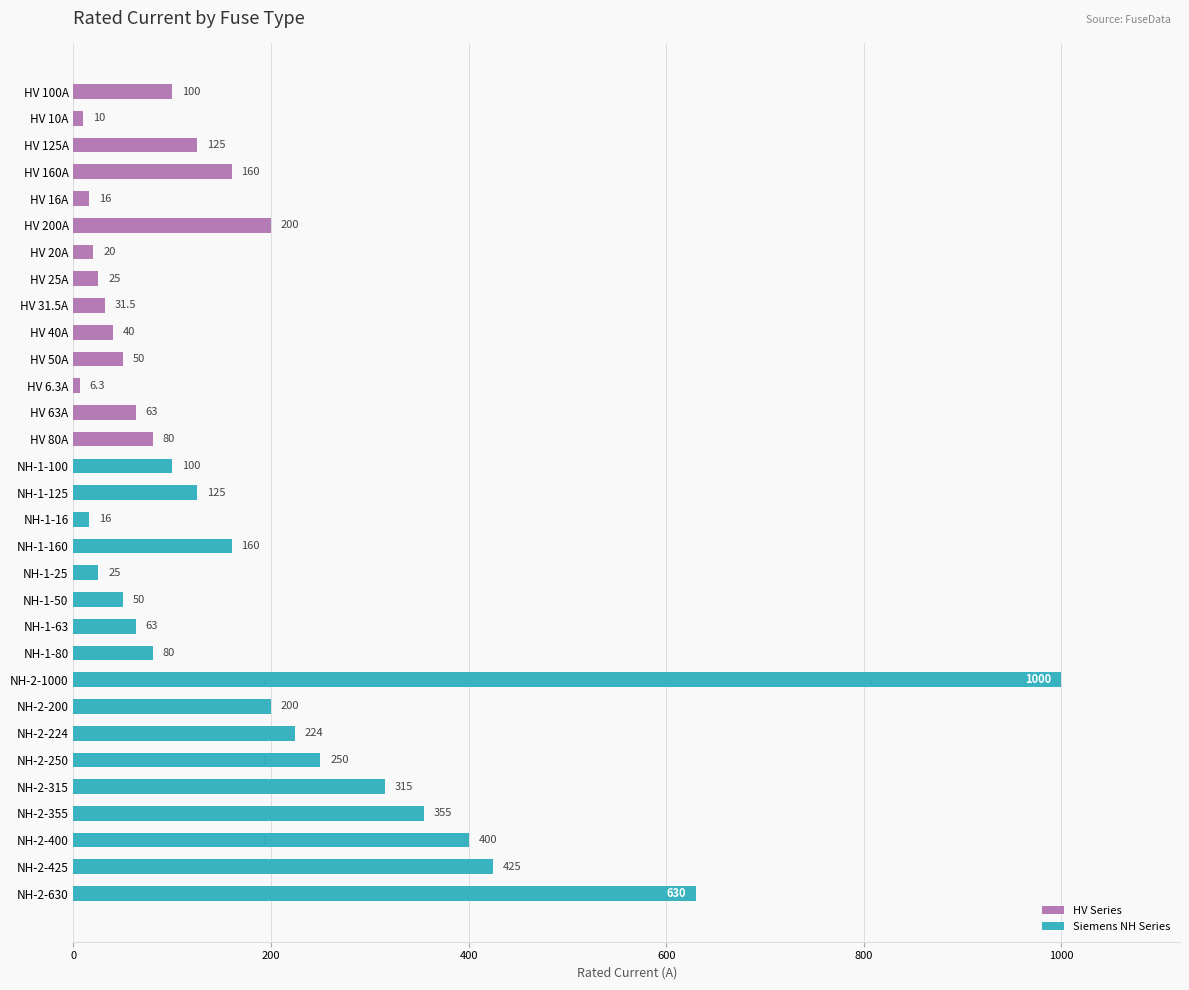

Which has a higher value, NH-2-355 or NH-2-630?

NH-2-630